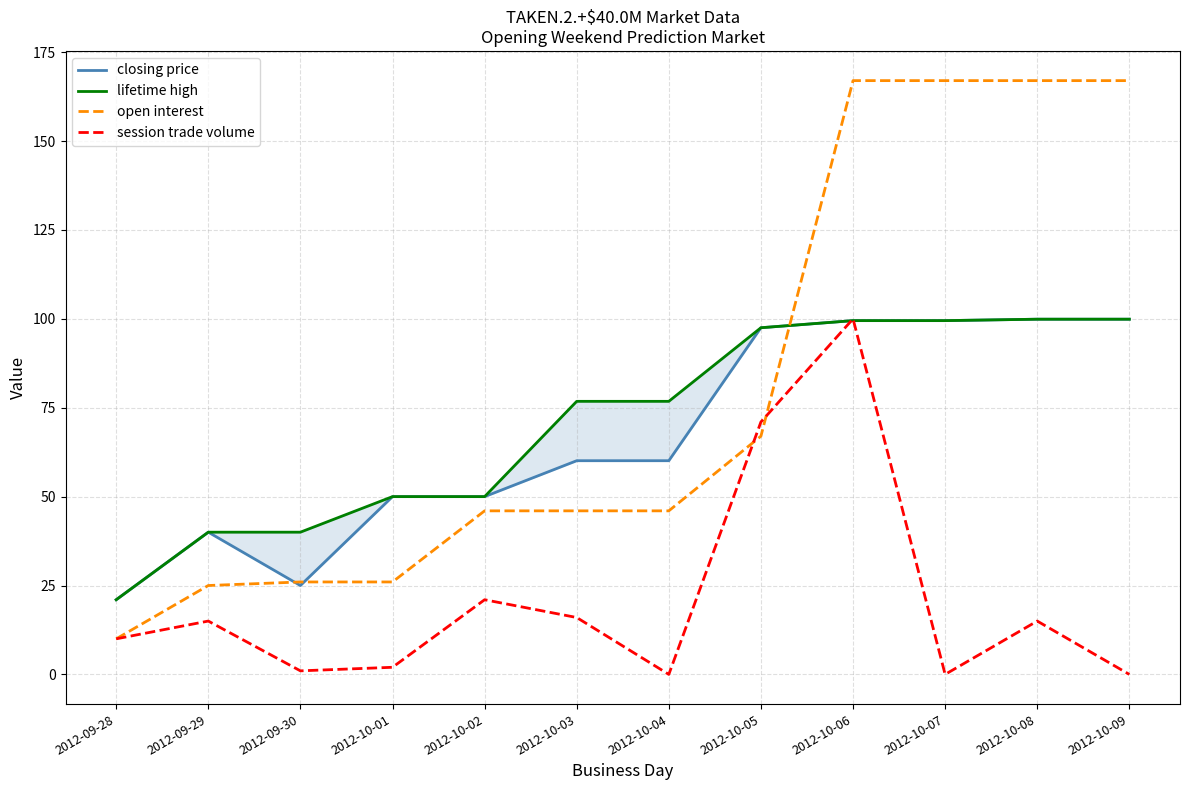

What is the average value of the open interest series?

80